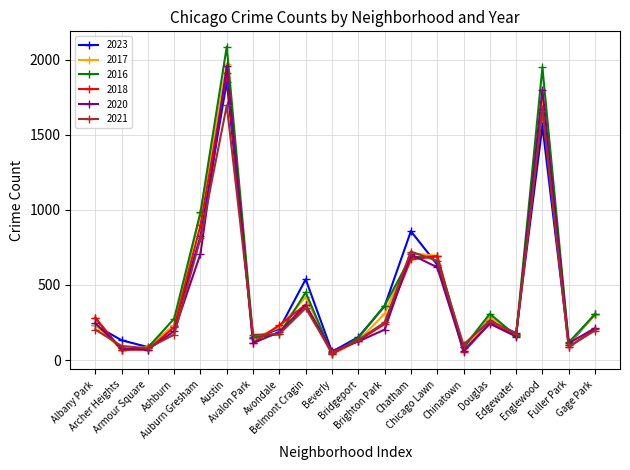

How many interior local valleys does the 2017 series have?

6